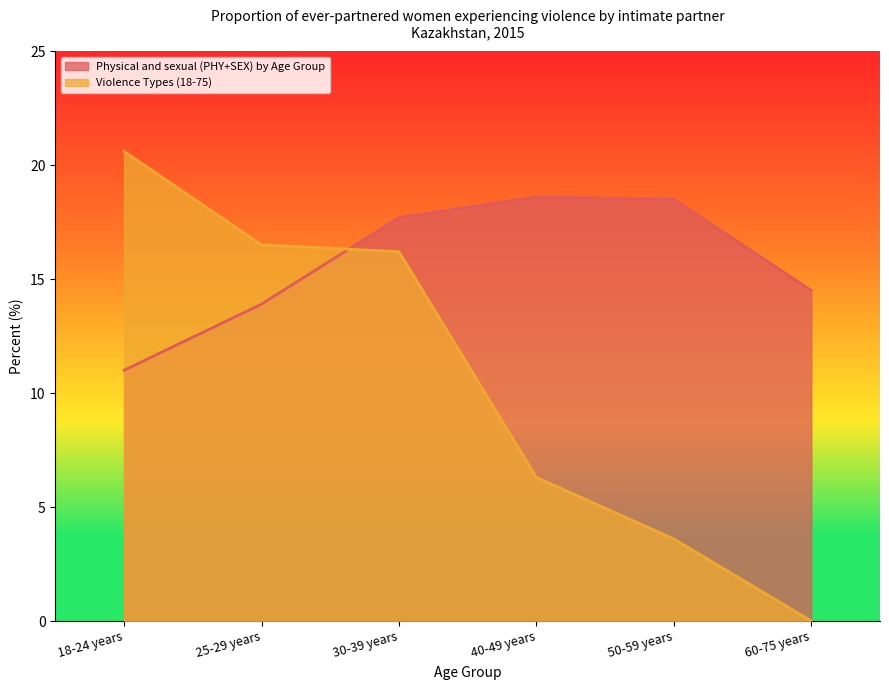

True or false: Violence Types (18-75) has a value of 2.3 at 50-59 years.

False